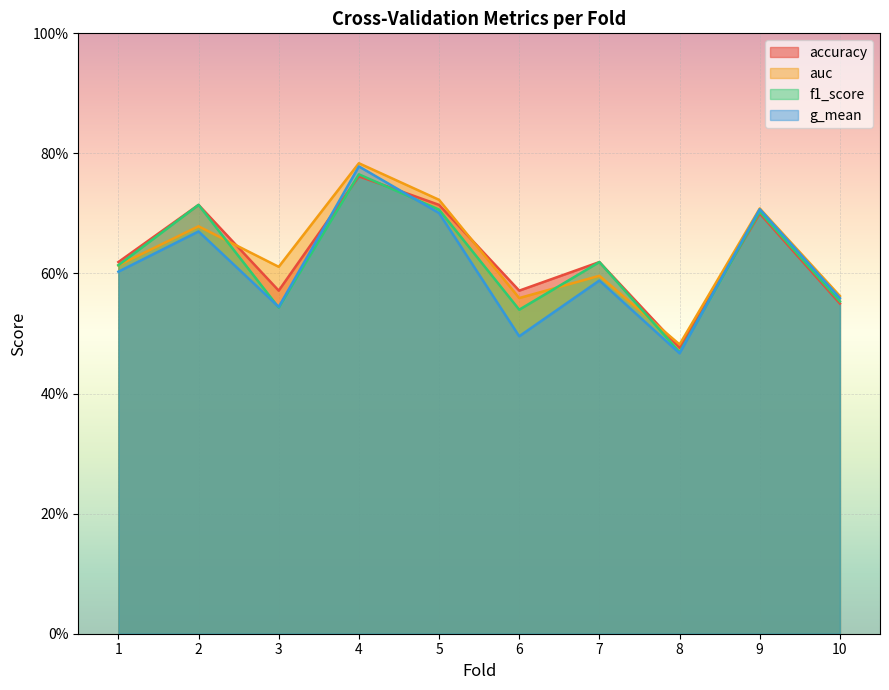

The g_mean series shows 0.5 at 3. True or false?

True